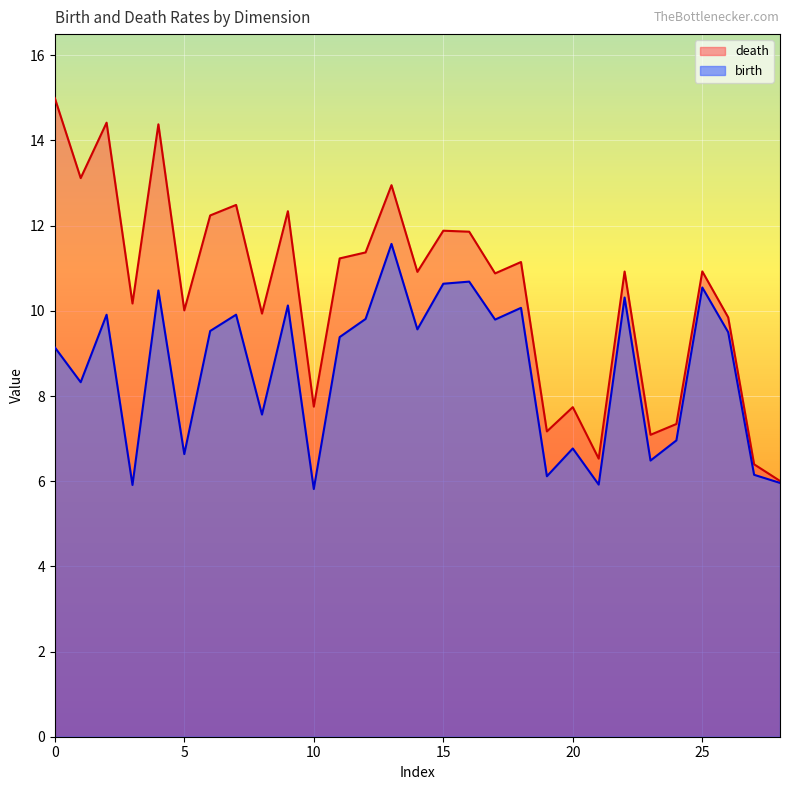

What value does the death series have at 10?

7.8